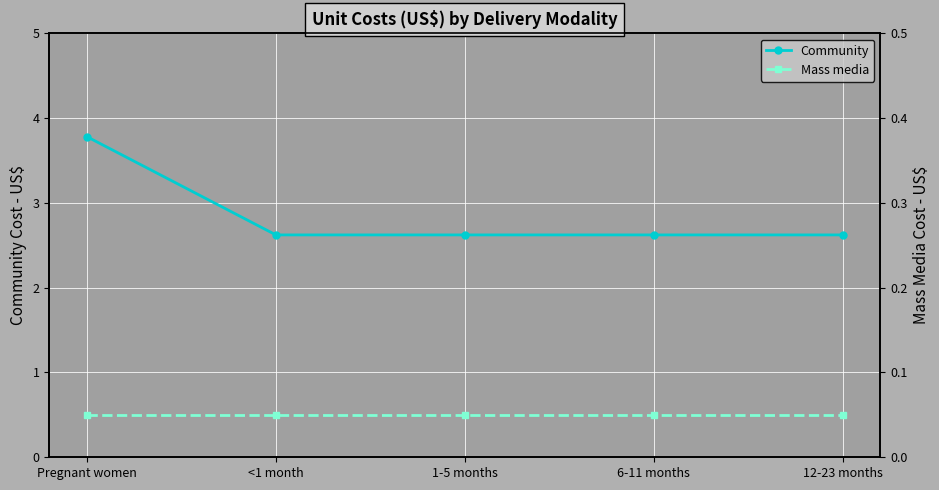

Which category has the highest value across all series?

Pregnant women